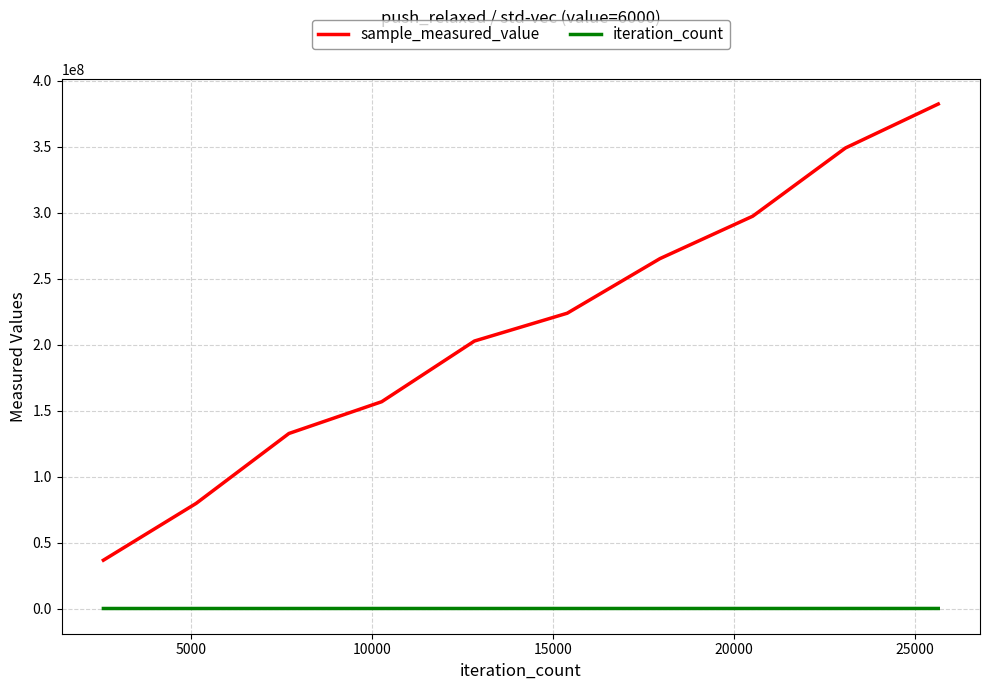

What is the greatest value displayed?

382471107